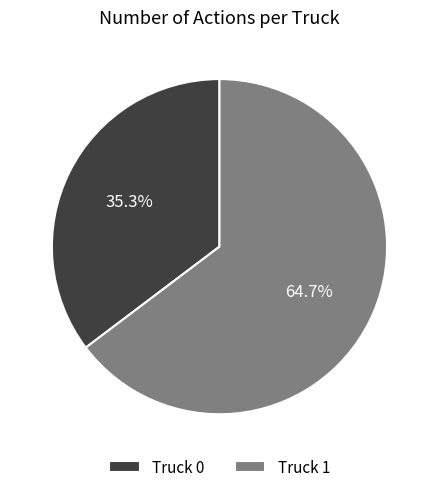

How many segments does this pie chart have?

2